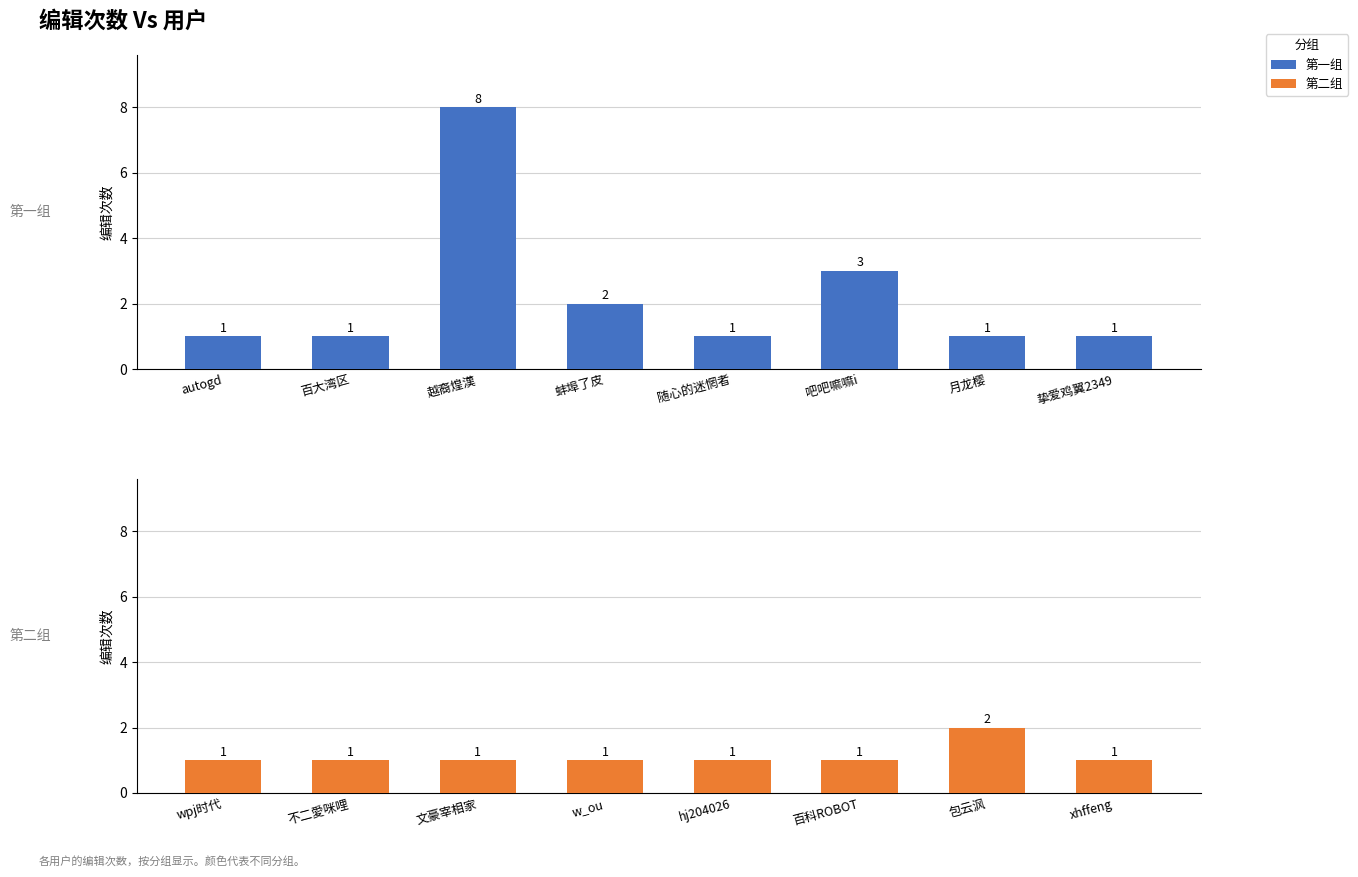

What is the difference between the maximum and minimum values in the 第一组 series?

7